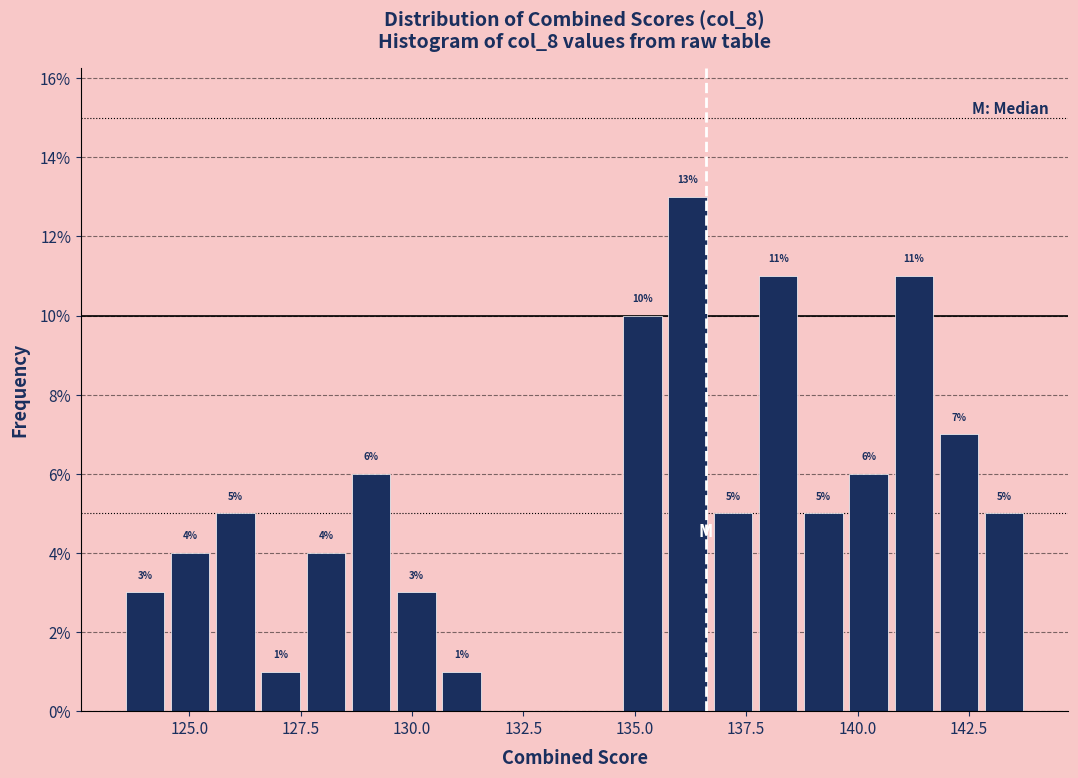

Around what value on the x-axis is the tallest bar? Give the approximate position of its centre, as read against the axis.

136.0